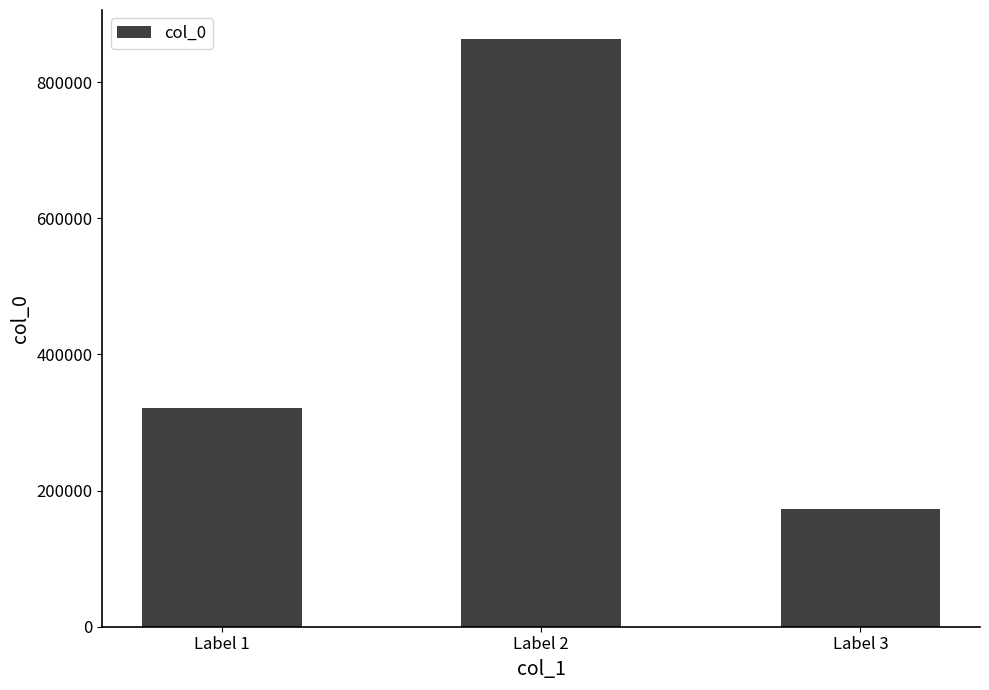

List the labels in order of value, largest first.

Label 2, Label 1, Label 3